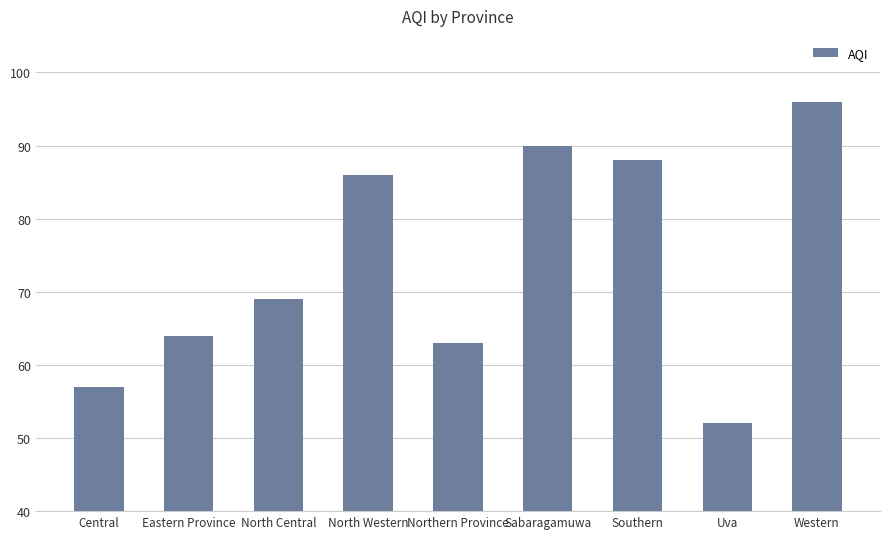

The chart shows a value of 88 at Southern. True or false?

True